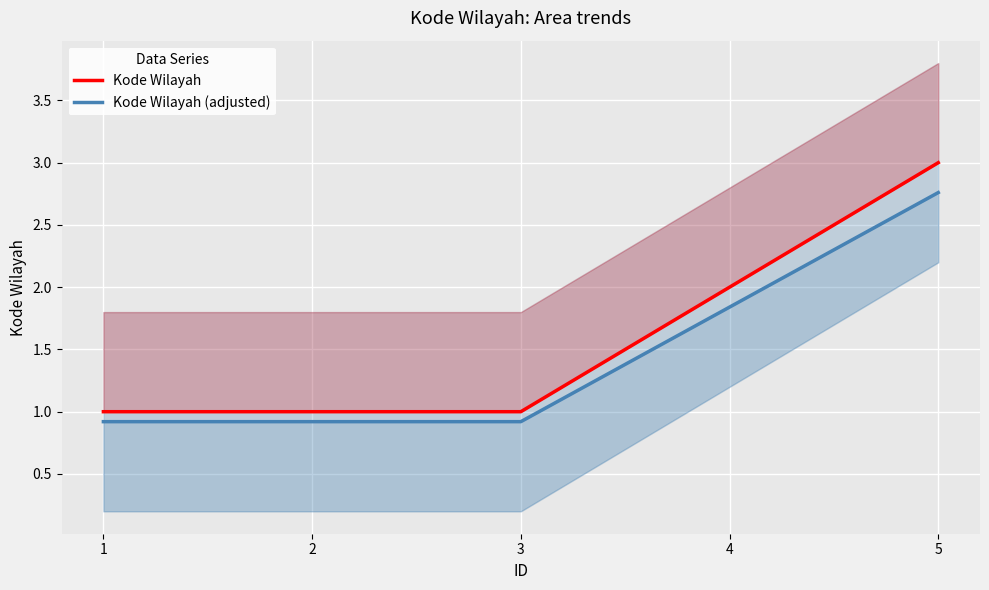

Reading left to right, transcribe all the data shown in this chart.

Kode Wilayah: 1=1.0	2=1.0	3=1.0	4=2.0	5=3.0
Kode Wilayah (adjusted): 1=0.9	2=0.9	3=0.9	4=1.8	5=2.8